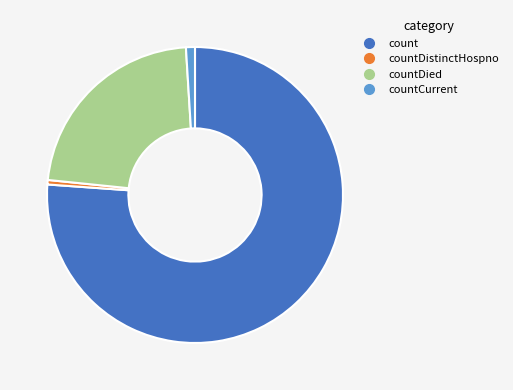

How many segments does this pie chart have?

4